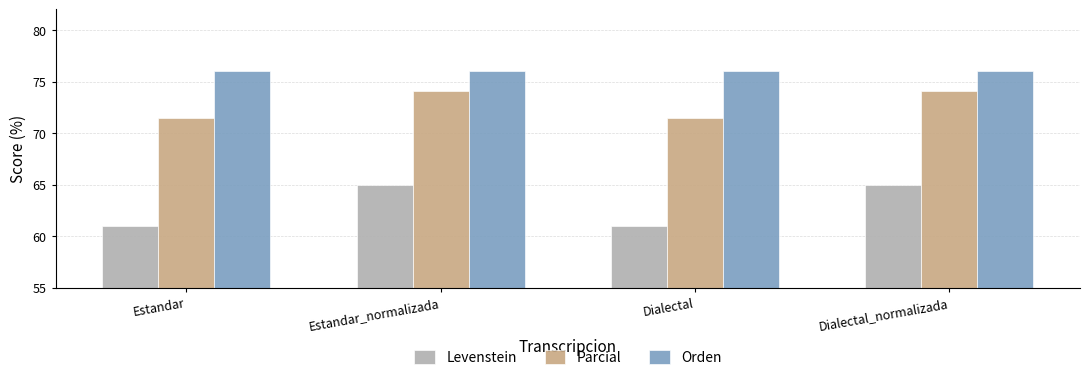

Which series changed the most between Estandar_normalizada and Dialectal?

Levenstein